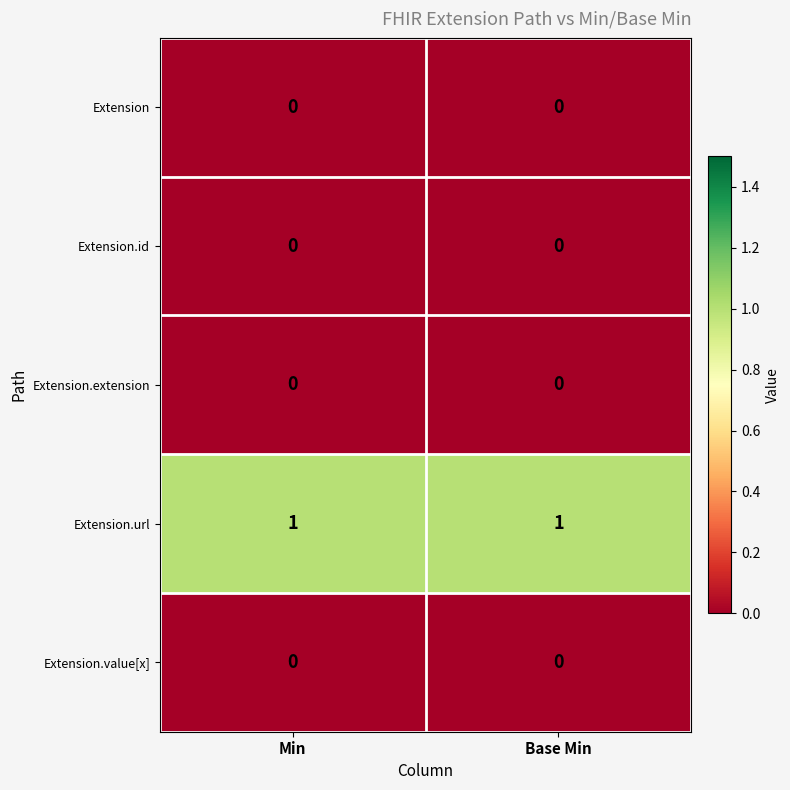

True or false: Extension.value[x] has a value of 0 at Base Min.

True